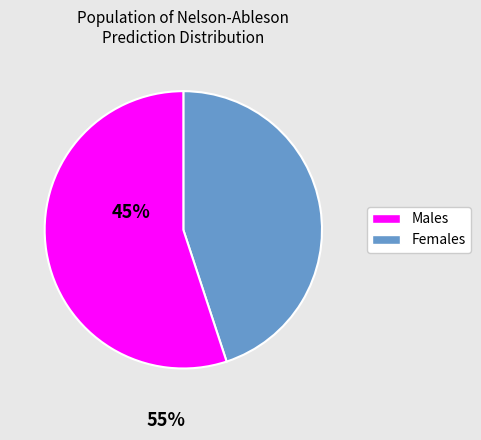

How many segments does this pie chart have?

2